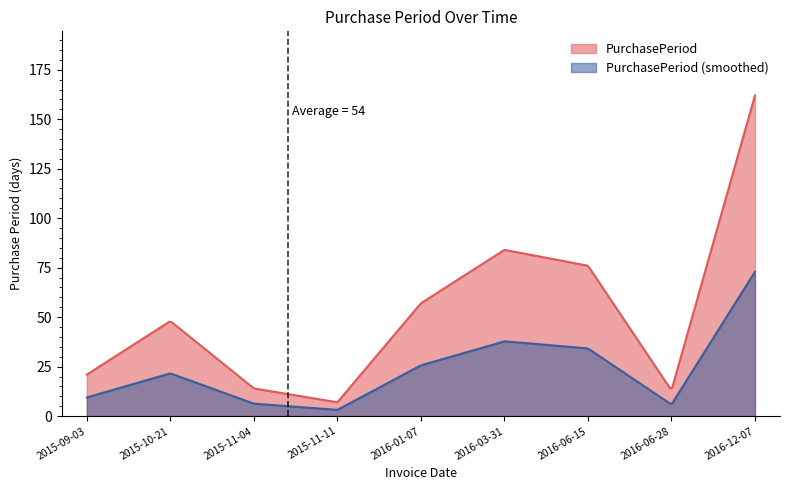

Between 2016-03-31 and 2016-06-28, which is larger?

2016-03-31